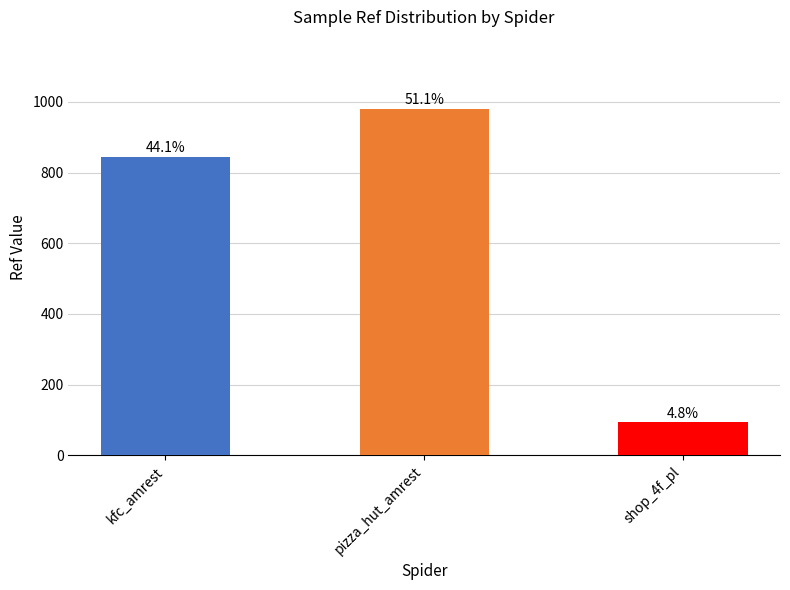

True or false: the data shows 258 at pizza_hut_amrest.

False